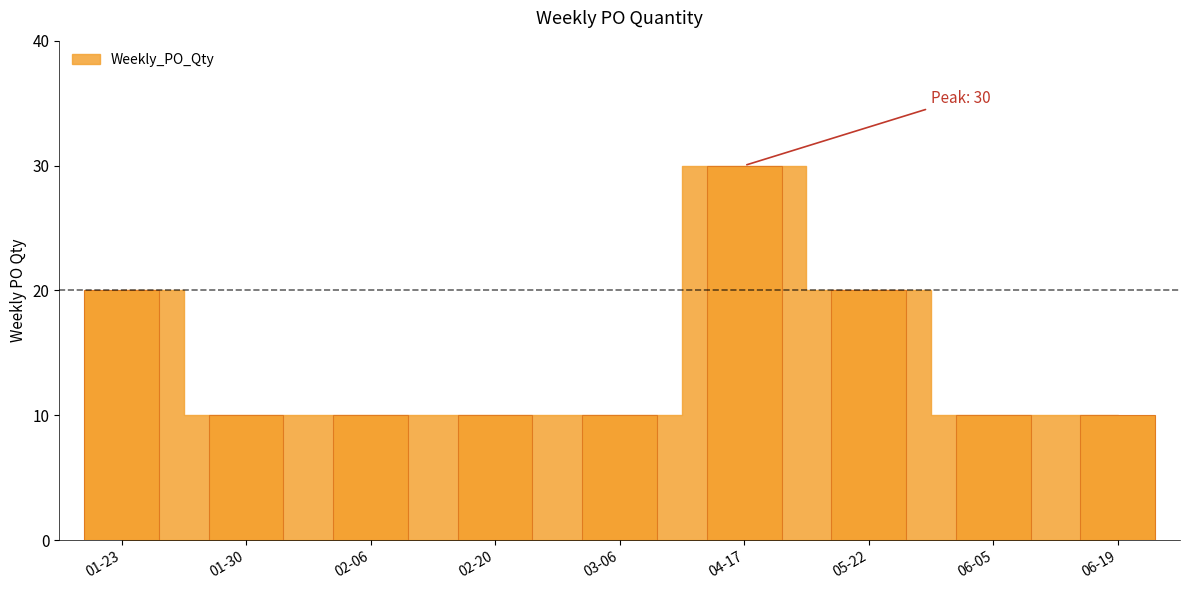

Reading left to right, extract all data points from this chart.

20	10	10	10	10	30	20	10	10